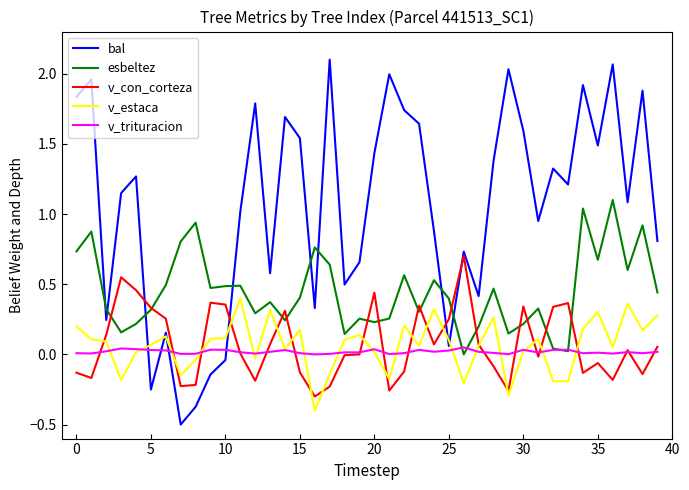

After their last crossing, which series has the higher values: v_trituracion or v_estaca?

v_estaca